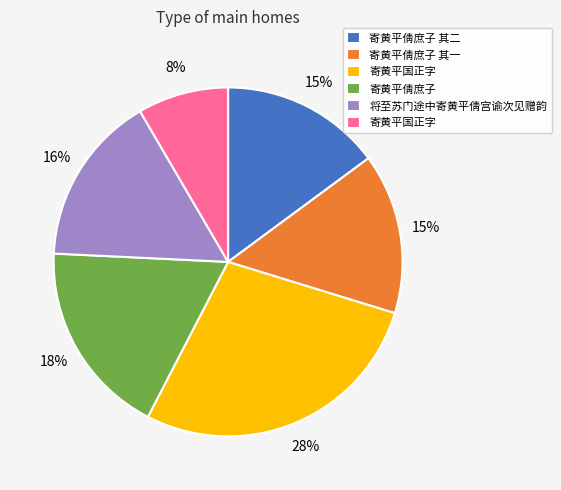

To the nearest percent, what is the average slice percentage?

17%